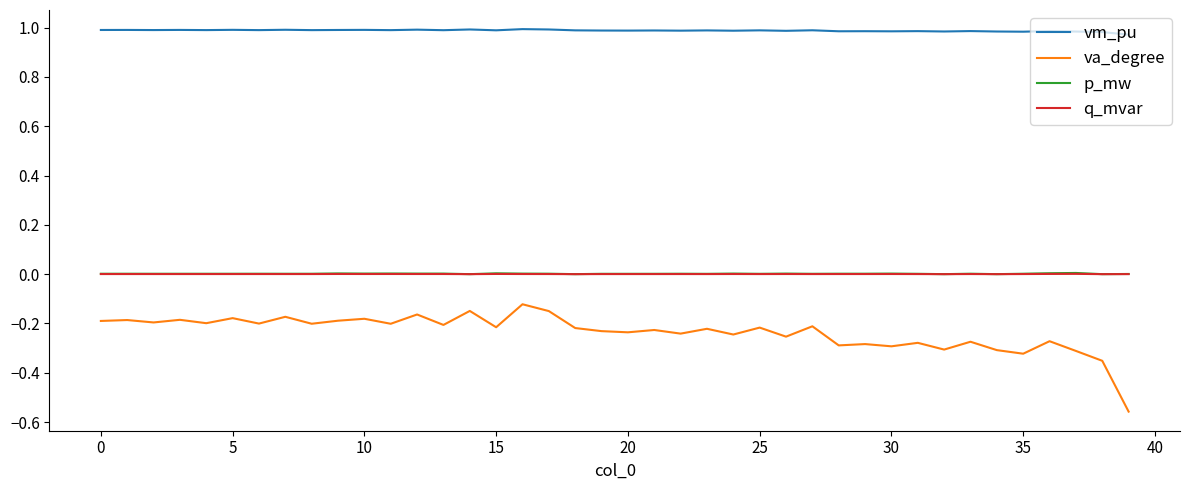

Which series has the widest spread of values?

va_degree